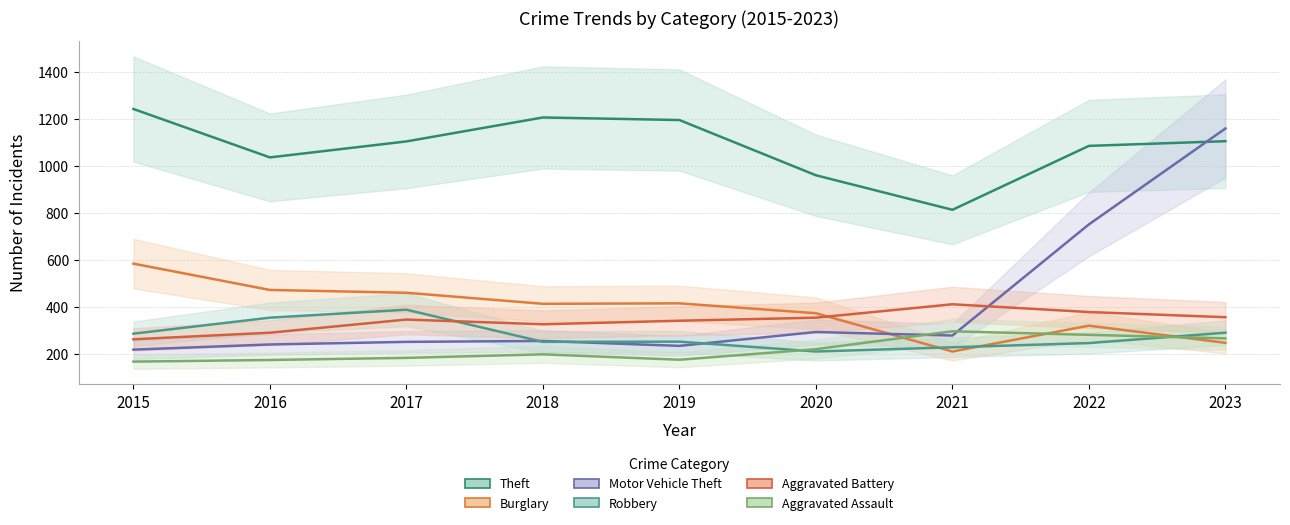

True or false: Aggravated Battery has a value of 348 at 2017.

True